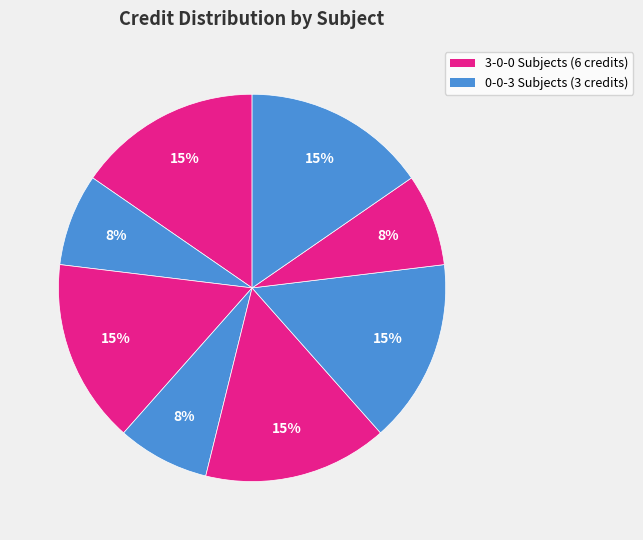

How many segments does this pie chart have?

8